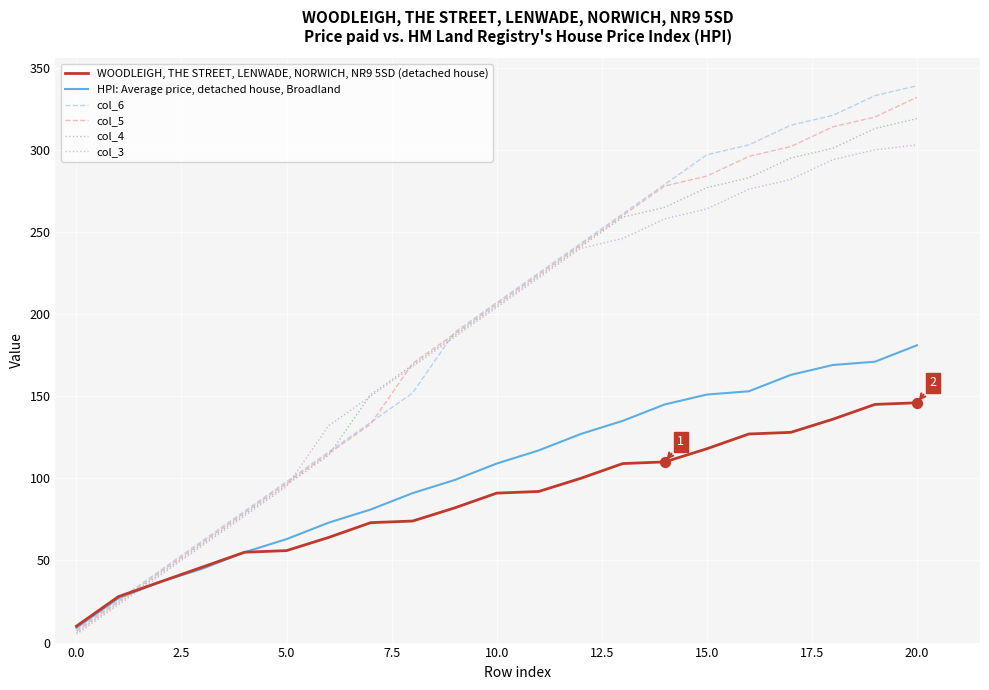

What is the maximum value for HPI: Average price, detached house, Broadland?

181